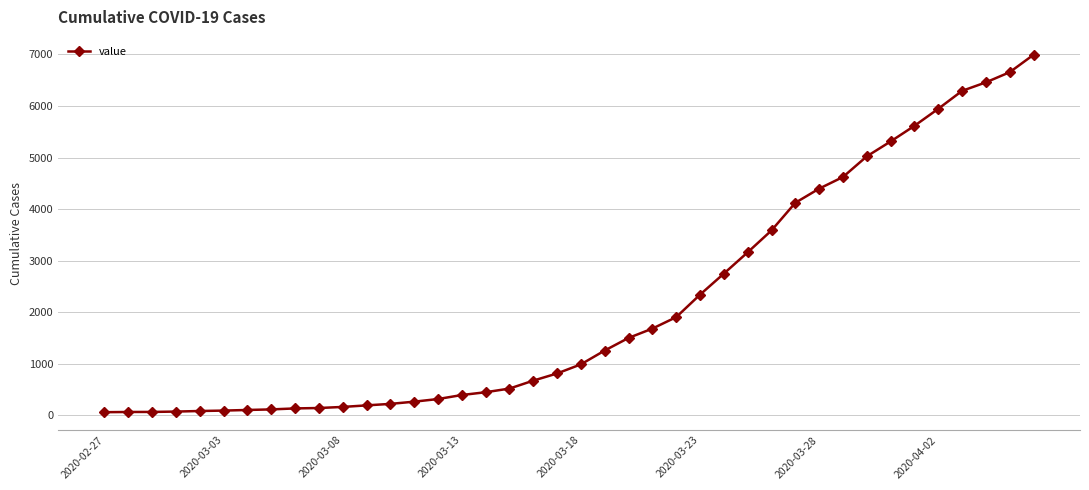

What is the maximum value shown in the chart?

6994